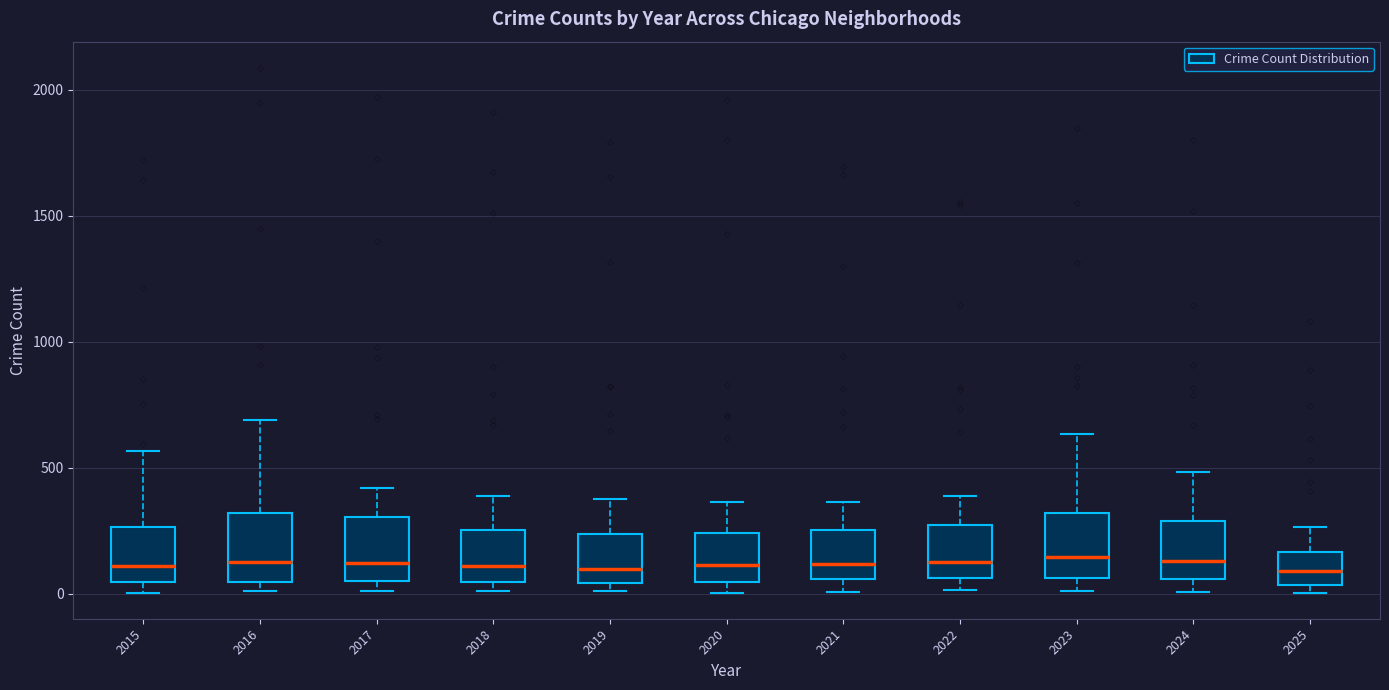

Reading left to right, read every box against the y-axis: the position of its median line, the range the box covers, and the ends of its whiskers. The values are not printed on the chart, so give them approximately, as read against the axis.

2015: median 100, box 50 to 250, whiskers 0 to 550
2016: median 150, box 50 to 300, whiskers 0 to 700
2017: median 100, box 50 to 300, whiskers 0 to 400
2018: median 100, box 50 to 250, whiskers 0 to 400
2019: median 100, box 50 to 250, whiskers 0 to 400
2020: median 100, box 50 to 250, whiskers 0 to 350
2021: median 100, box 50 to 250, whiskers 0 to 350
2022: median 150, box 50 to 250, whiskers 0 to 400
2023: median 150, box 50 to 300, whiskers 0 to 650
2024: median 150, box 50 to 300, whiskers 0 to 500
2025: median 100, box 50 to 150, whiskers 0 to 250